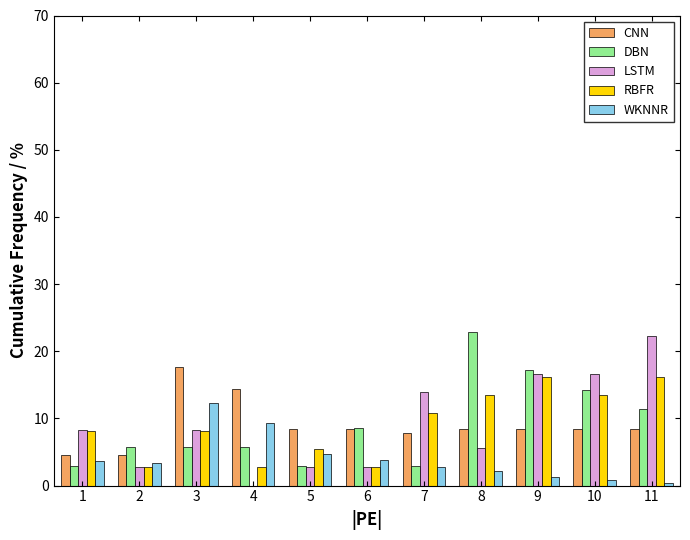

What is the height of the RBFR bar covering 7.5 to 8.5 on the x-axis? The values are not printed on the chart, so give them approximately, as read against the axis.

14